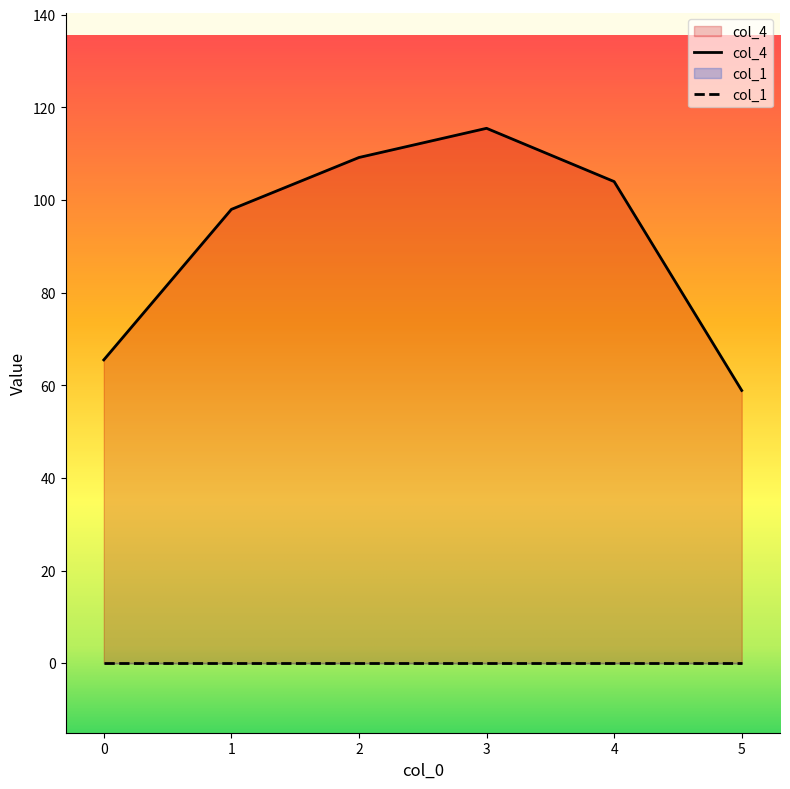

Rank the categories by value from highest to lowest.

3, 2, 4, 1, 0, 5